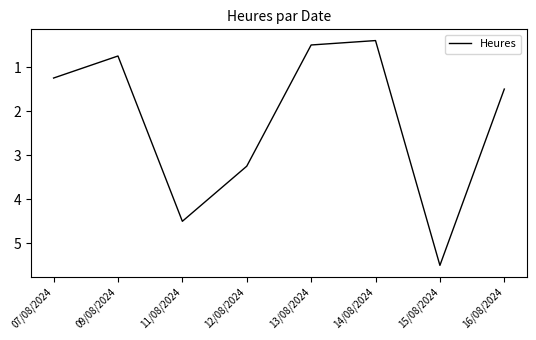

What is the greatest value displayed?

5.5